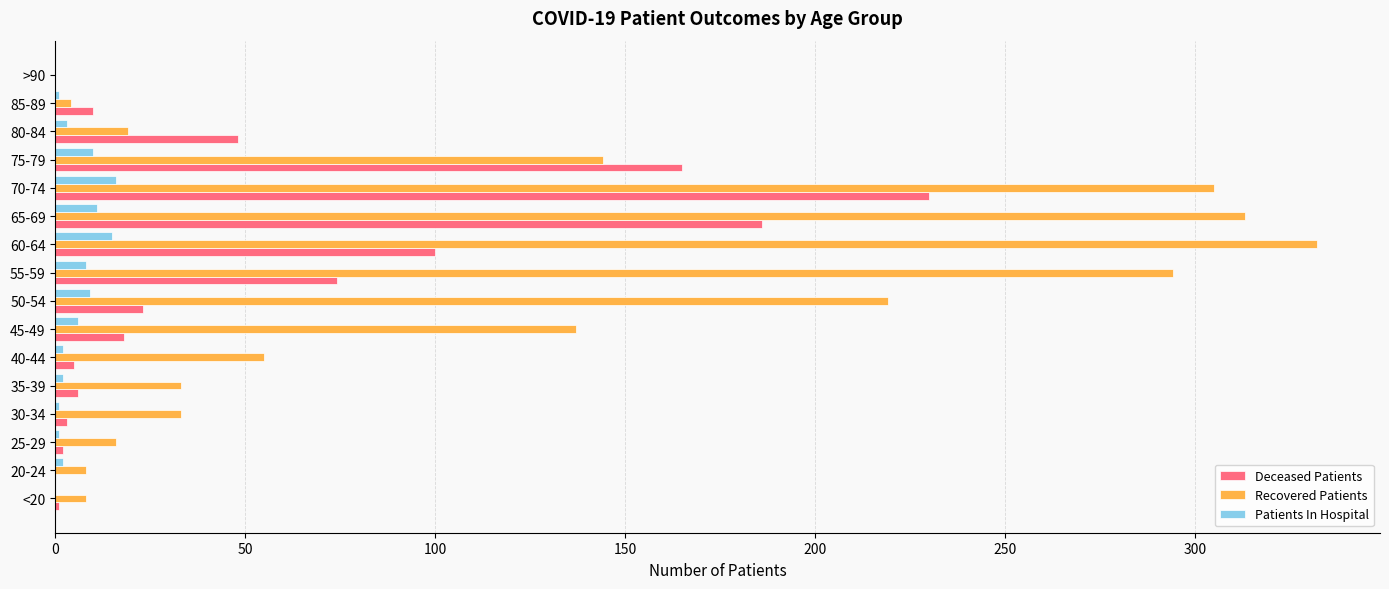

Which label corresponds to the largest value in the chart?

60-64